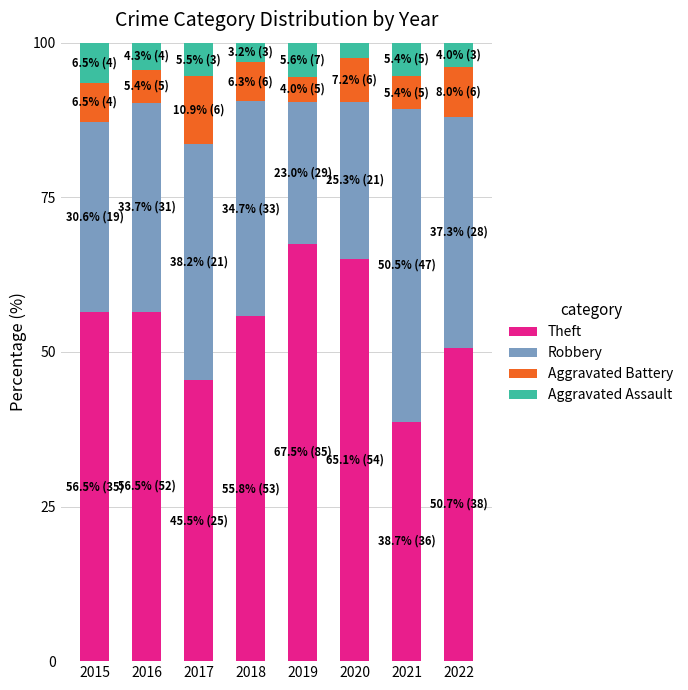

What is the highest value of the Theft series?

67.5